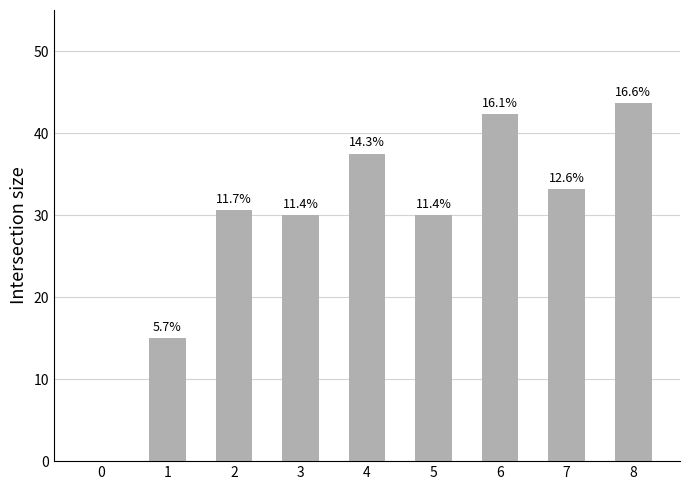

At which category does the chart reach its peak across all series?

8